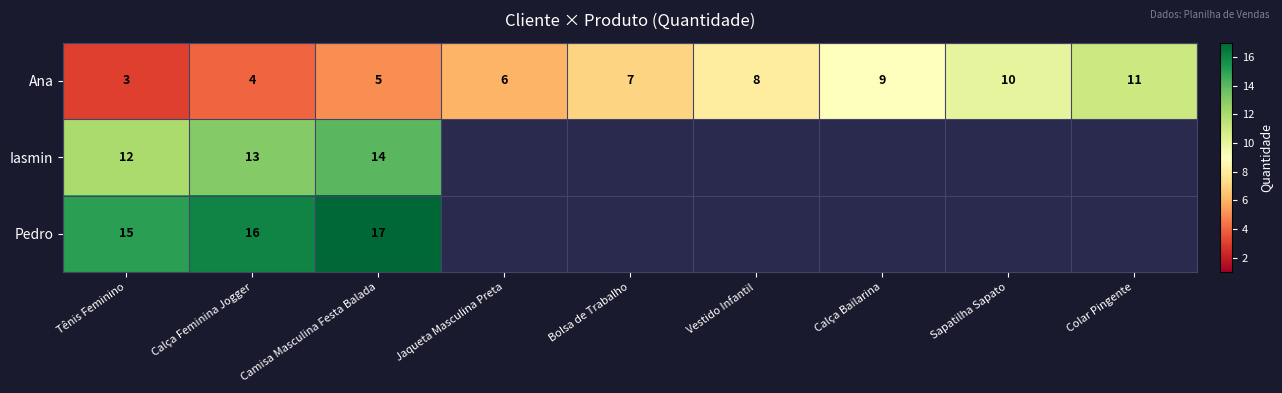

Which label corresponds to the largest value in the chart?

Camisa Masculina Festa Balada